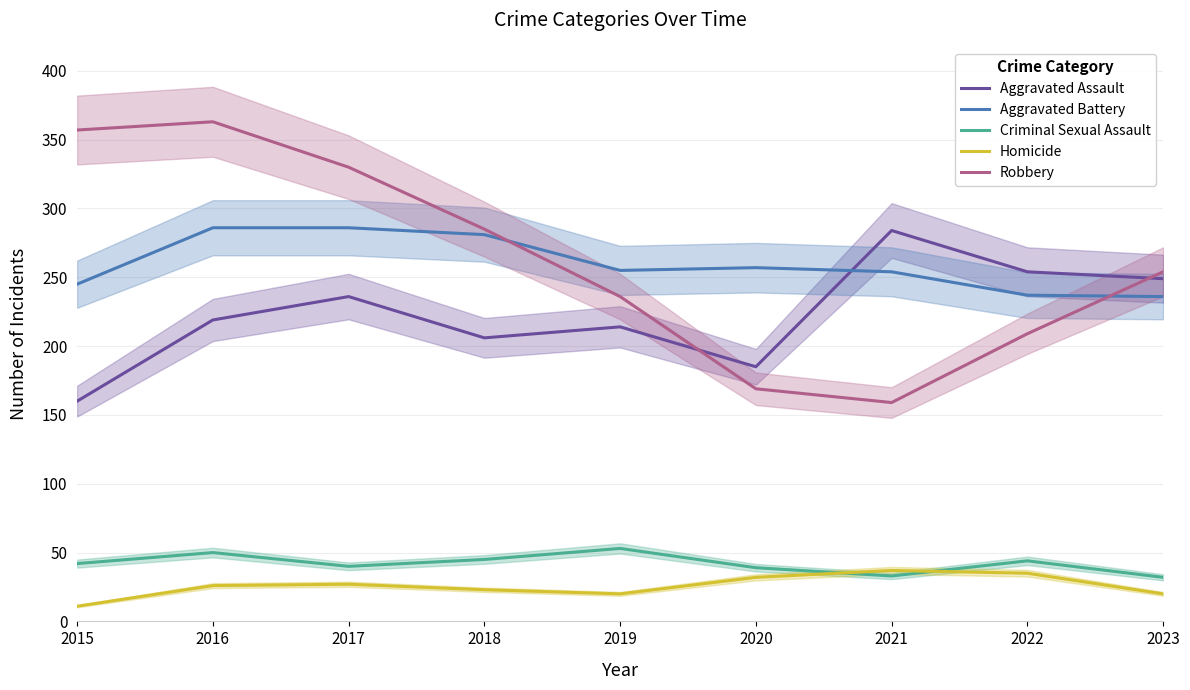

Reading left to right, extract all data points from this chart.

Aggravated Assault: 160	219	236	206	214	185	284	254	249
Aggravated Battery: 245	286	286	281	255	257	254	237	236
Criminal Sexual Assault: 42	50	40	45	53	39	33	44	32
Homicide: 11	26	27	23	20	32	37	35	20
Robbery: 357	363	330	285	236	169	159	209	254